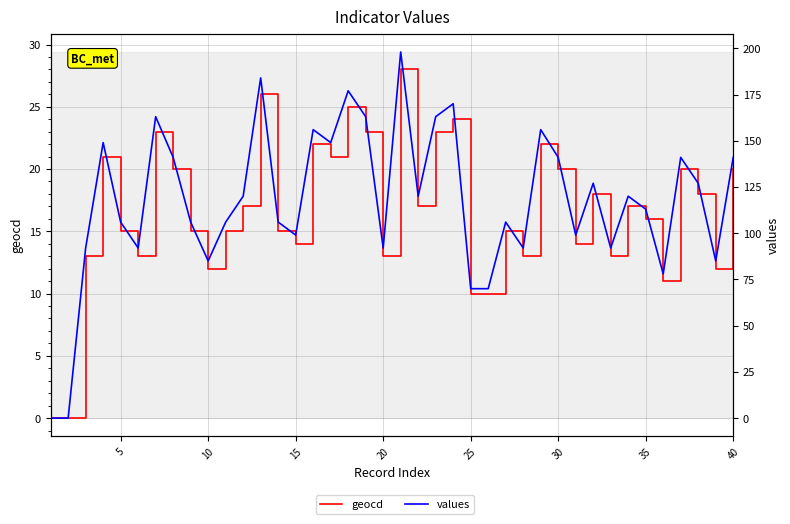

True or false: values and geocd intersect in this chart.

False